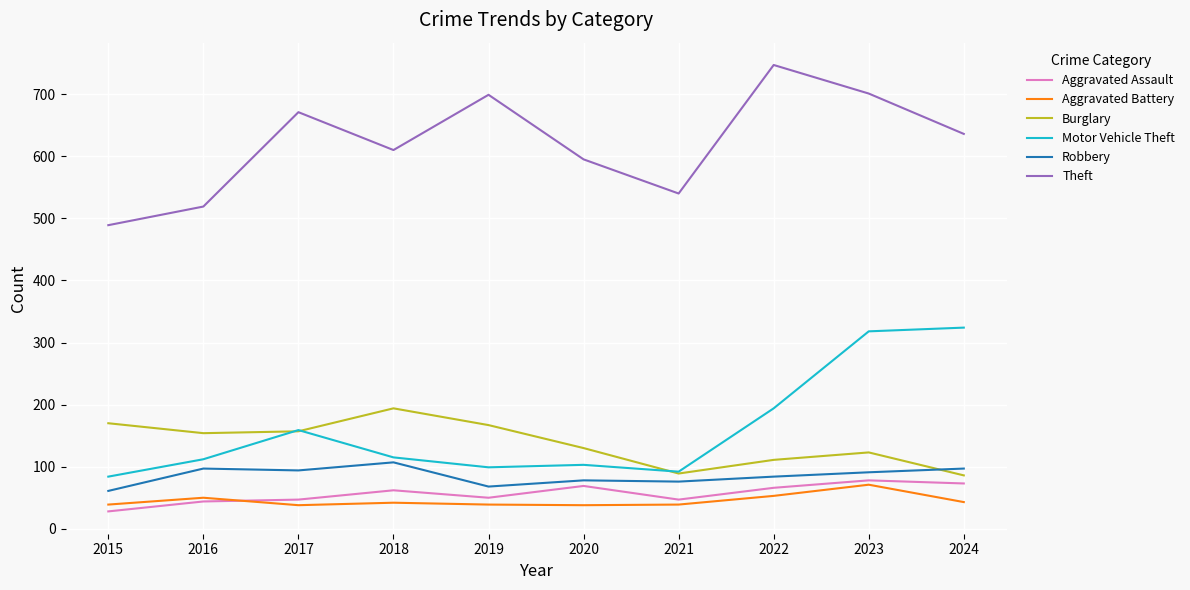

What is the spread (max minus min) of values at 2015?

461